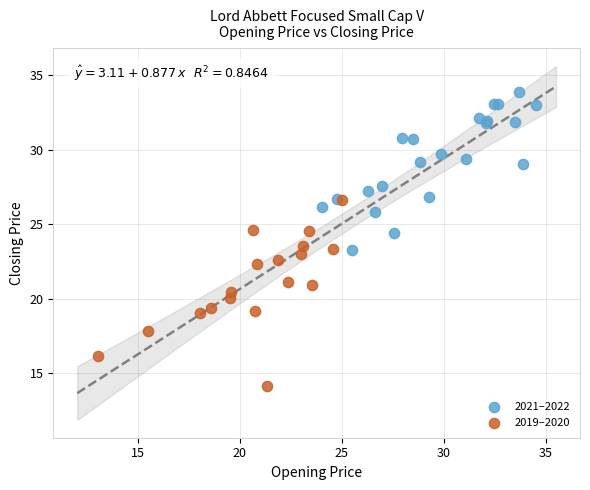

Which series reaches the minimum Y coordinate?

2019–2020